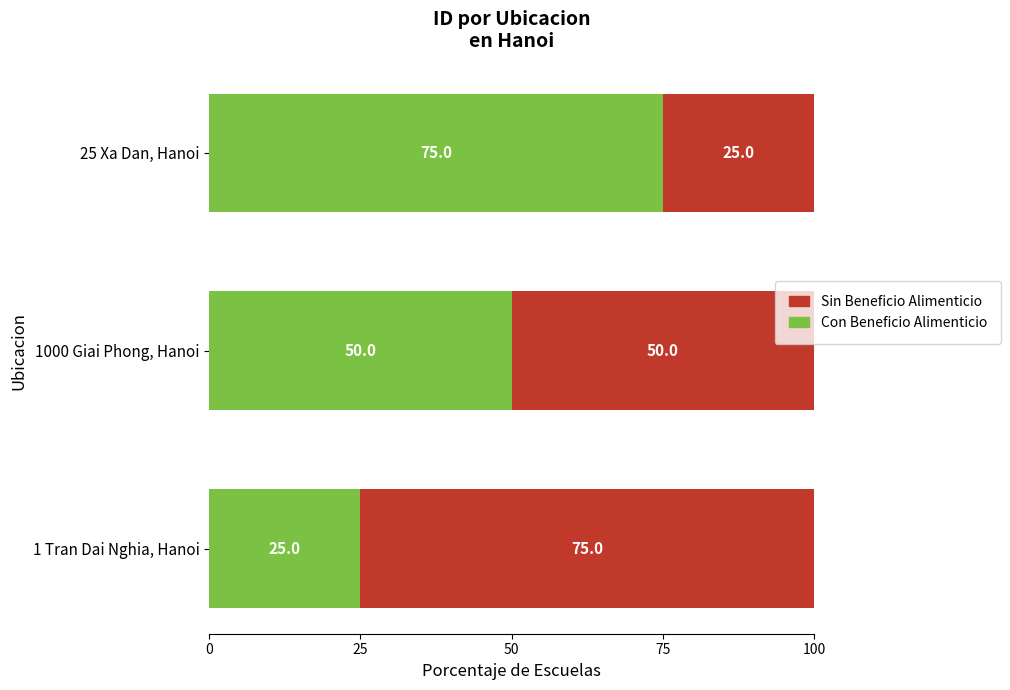

How many data points in Con Beneficio Alimenticio are less than 50?

1